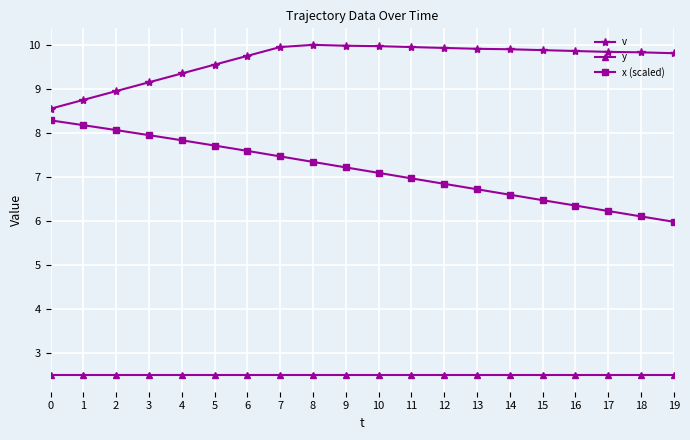

True or false: v and y cross at least once.

False